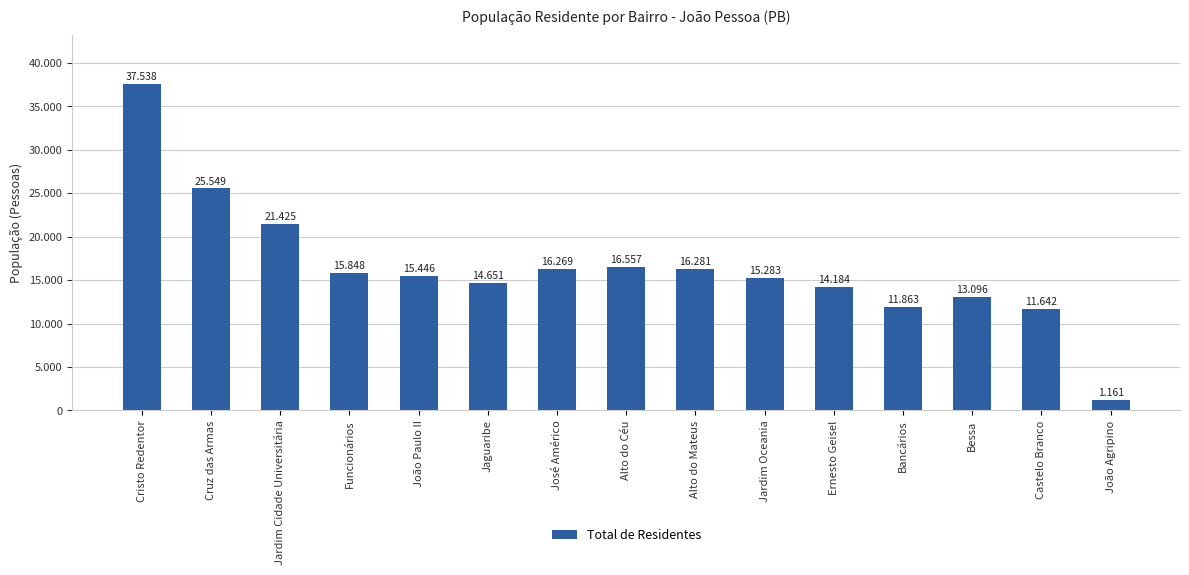

True or false: the data shows 16269 at José Américo.

True